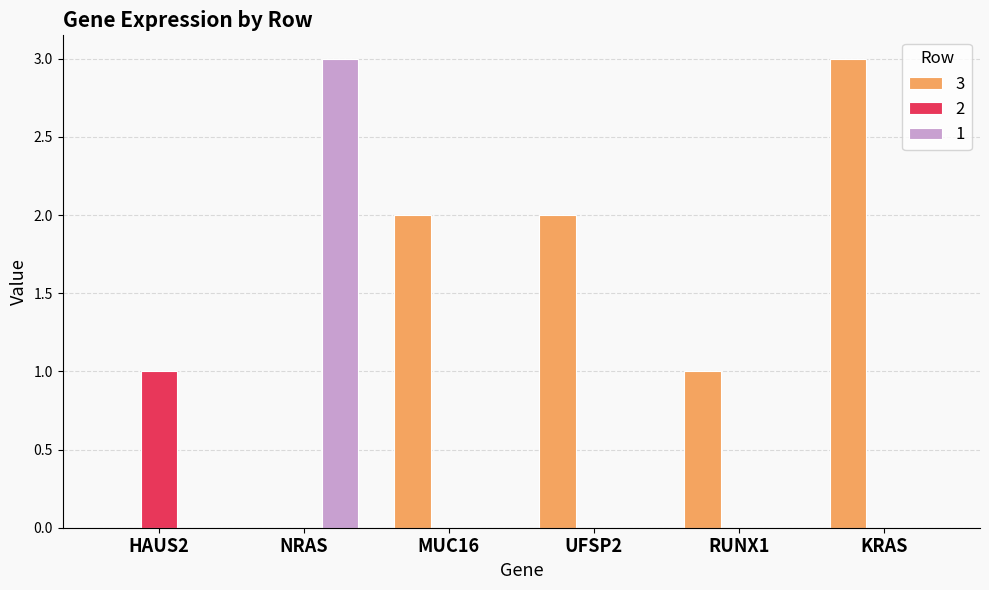

The value of 2 at KRAS is -1. True or false?

False